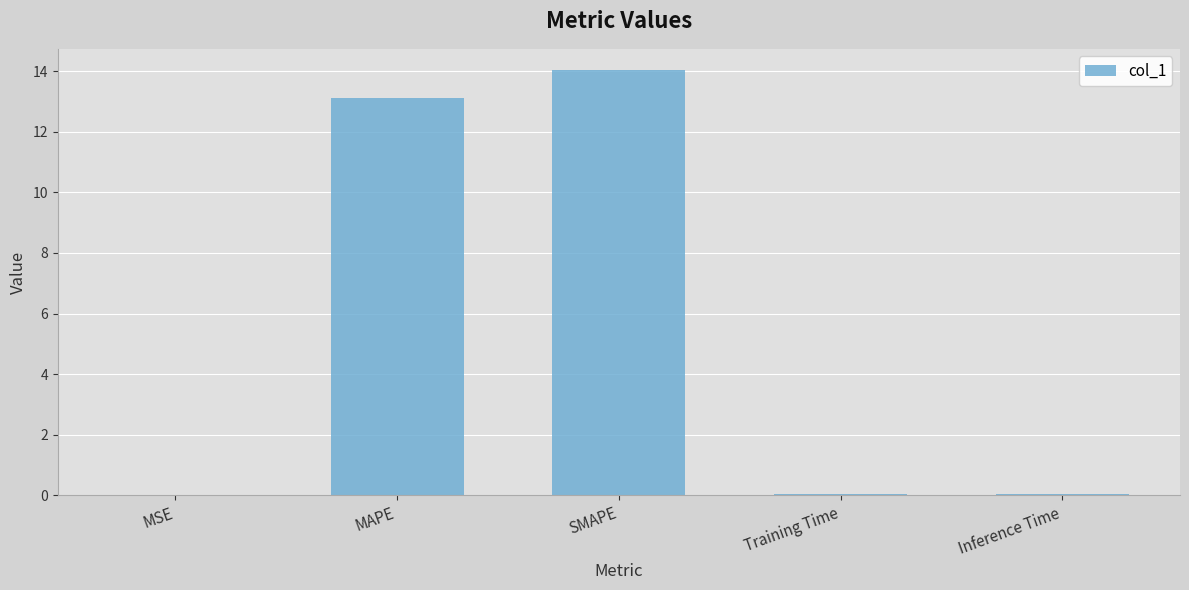

What is the sum of all values?

27.2